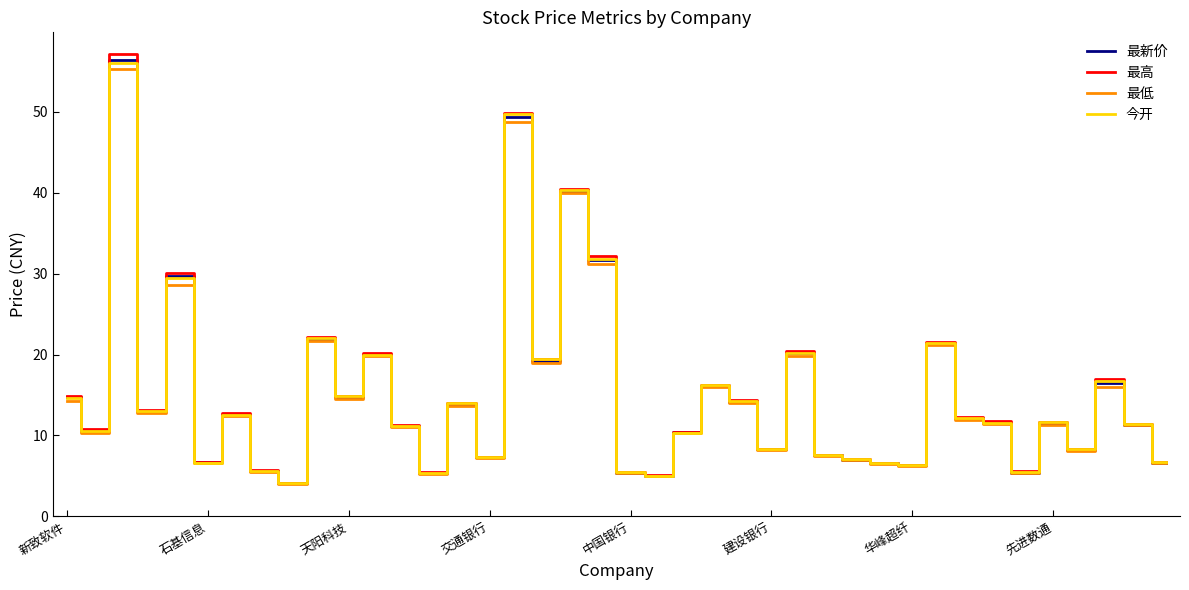

Which series has the widest spread of values?

最高